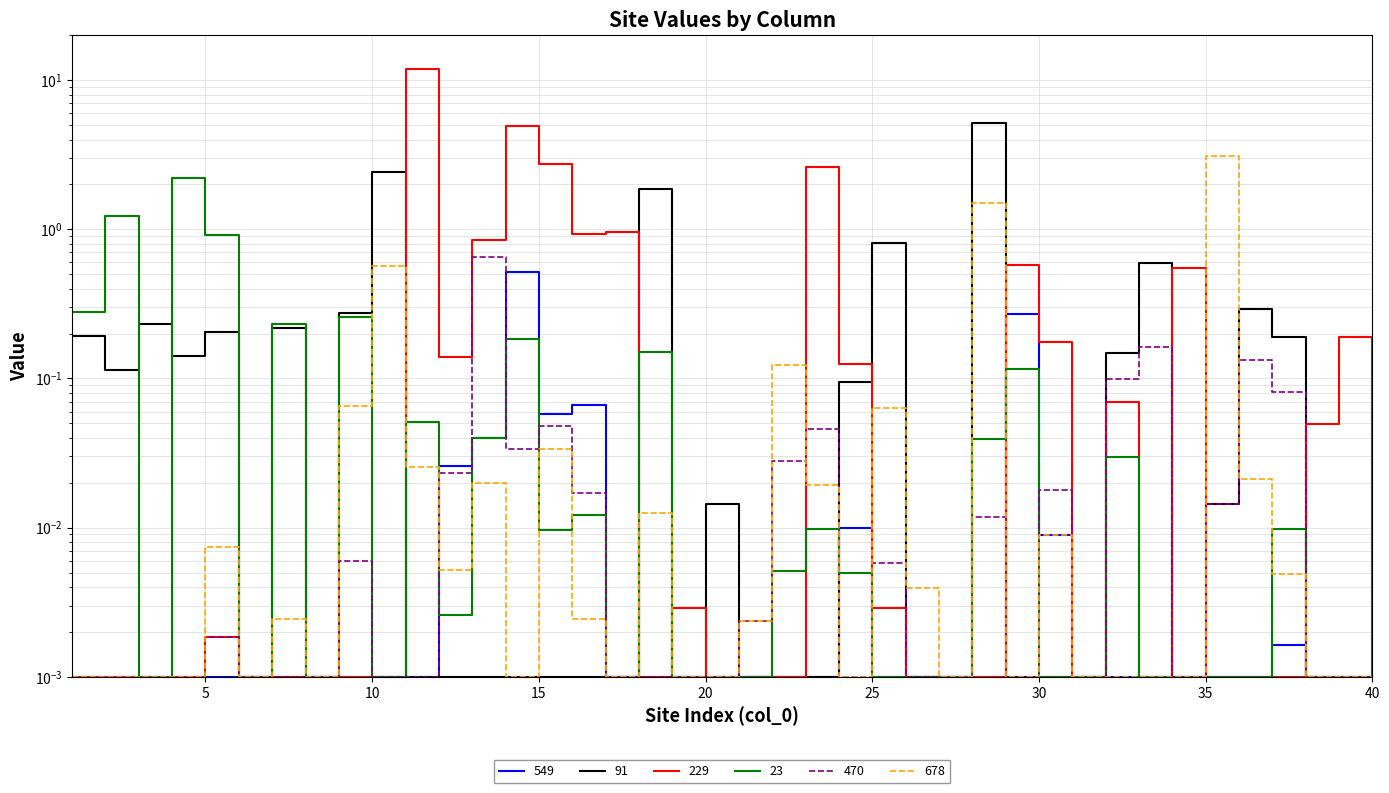

Reading right to left, list all the values displayed in this chart.

549: 0.0	0.0	0.0	0.0	0.0	0.0	0.0	0.0	0.0	0.0	0.0	0.3	0.0	0.0	0.0	0.0	0.0	0.0	0.0	0.0	0.0	0.0	0.0	0.0	0.1	0.1	0.5	0.0	0.0	0.0	0.0	0.0	0.0	0.0	0.0	0.0	0.0	0.0	0.0	0.0
91: 0.0	0.0	0.0	0.2	0.3	0.0	0.0	0.6	0.1	0.0	0.0	0.0	5.2	0.0	0.0	0.8	0.1	0.0	0.0	0.0	0.0	0.0	1.8	0.0	0.0	0.0	0.0	0.0	0.0	0.0	2.4	0.3	0.0	0.2	0.0	0.2	0.1	0.2	0.1	0.2
229: 0.0	0.2	0.0	0.0	0.0	0.0	0.6	0.0	0.1	0.0	0.2	0.6	0.0	0.0	0.0	0.0	0.1	2.6	0.0	0.0	0.0	0.0	0.0	1.0	0.9	2.7	4.9	0.9	0.1	12.0	0.0	0.0	0.0	0.0	0.0	0.0	0.0	0.0	0.0	0.0
23: 0.0	0.0	0.0	0.0	0.0	0.0	0.0	0.0	0.0	0.0	0.0	0.1	0.0	0.0	0.0	0.0	0.0	0.0	0.0	0.0	0.0	0.0	0.2	0.0	0.0	0.0	0.2	0.0	0.0	0.1	0.0	0.3	0.0	0.2	0.0	0.9	2.2	0.0	1.2	0.3
470: 0.0	0.0	0.0	0.1	0.1	0.0	0.0	0.2	0.1	0.0	0.0	0.0	0.0	0.0	0.0	0.0	0.0	0.0	0.0	0.0	0.0	0.0	0.0	0.0	0.0	0.0	0.0	0.7	0.0	0.0	0.0	0.0	0.0	0.0	0.0	0.0	0.0	0.0	0.0	0.0
678: 0.0	0.0	0.0	0.0	0.0	3.1	0.0	0.0	0.0	0.0	0.0	0.0	1.5	0.0	0.0	0.1	0.0	0.0	0.1	0.0	0.0	0.0	0.0	0.0	0.0	0.0	0.0	0.0	0.0	0.0	0.6	0.1	0.0	0.0	0.0	0.0	0.0	0.0	0.0	0.0